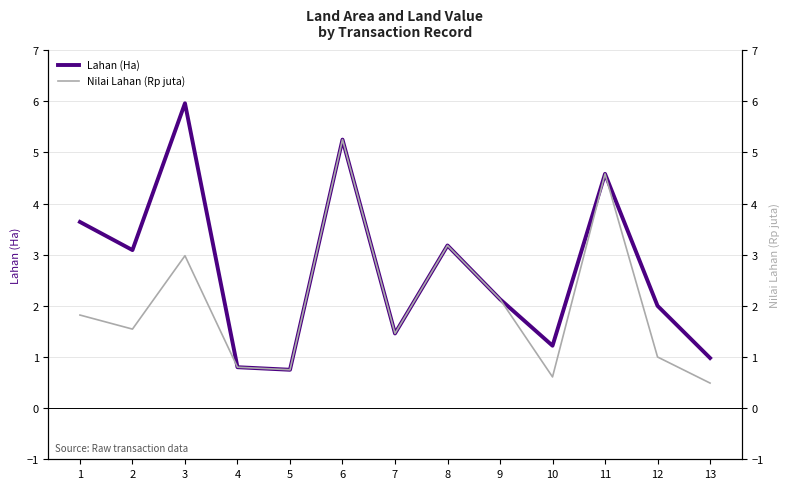

Which label corresponds to the largest value in the chart?

3